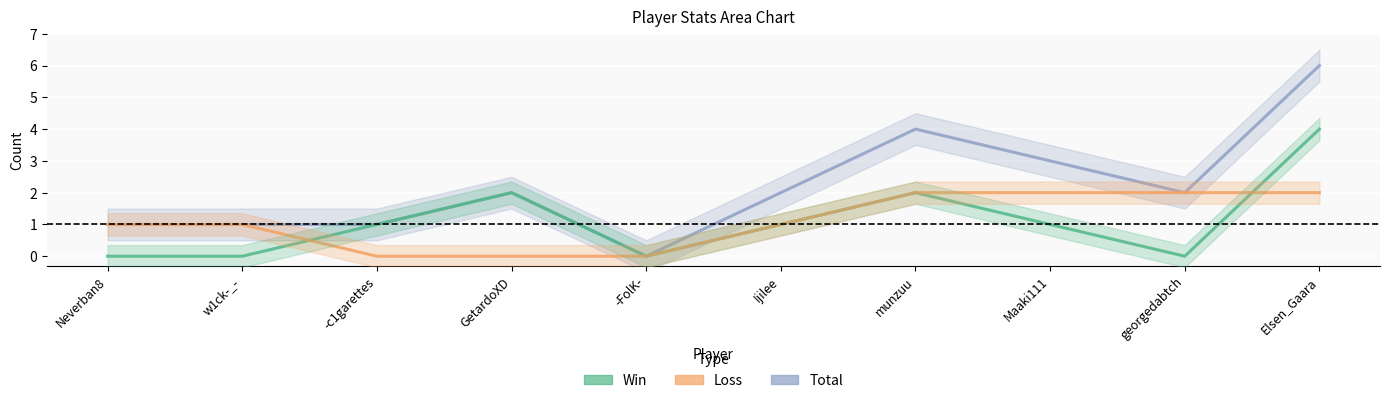

What is the difference between the second highest and minimum values in the Total series?

4